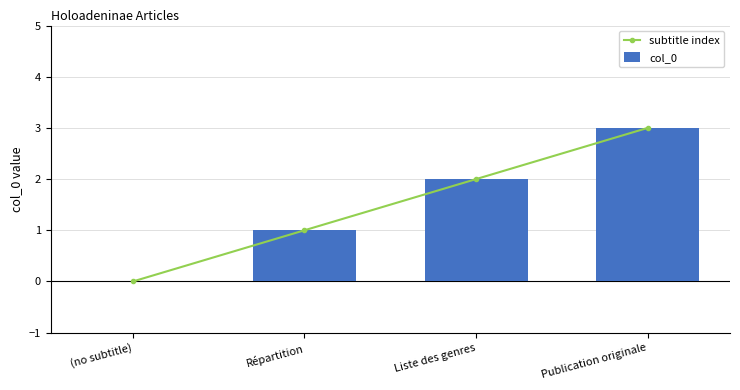

What is the difference between the maximum and minimum values in the subtitle index series?

3